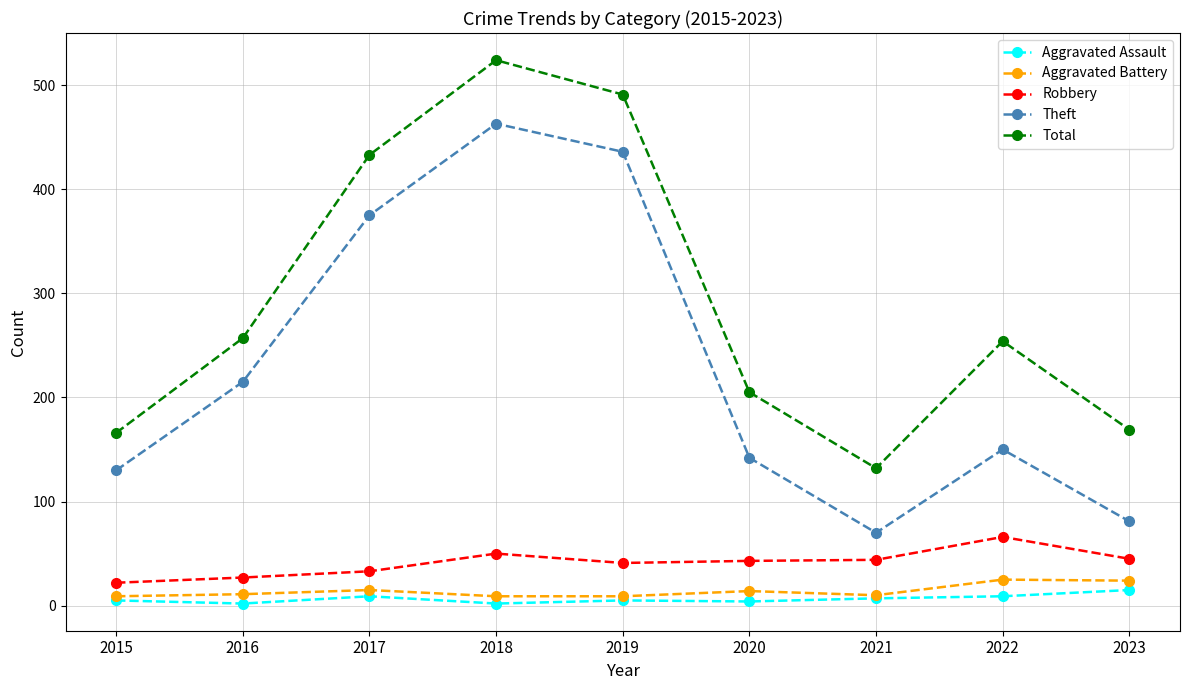

What is the difference between the maximum and second lowest values in the Aggravated Battery series?

16